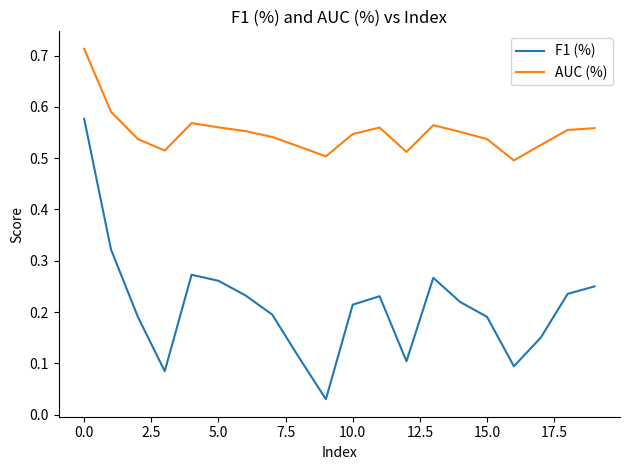

List the series in order of their peak value, highest first.

AUC (%), F1 (%)